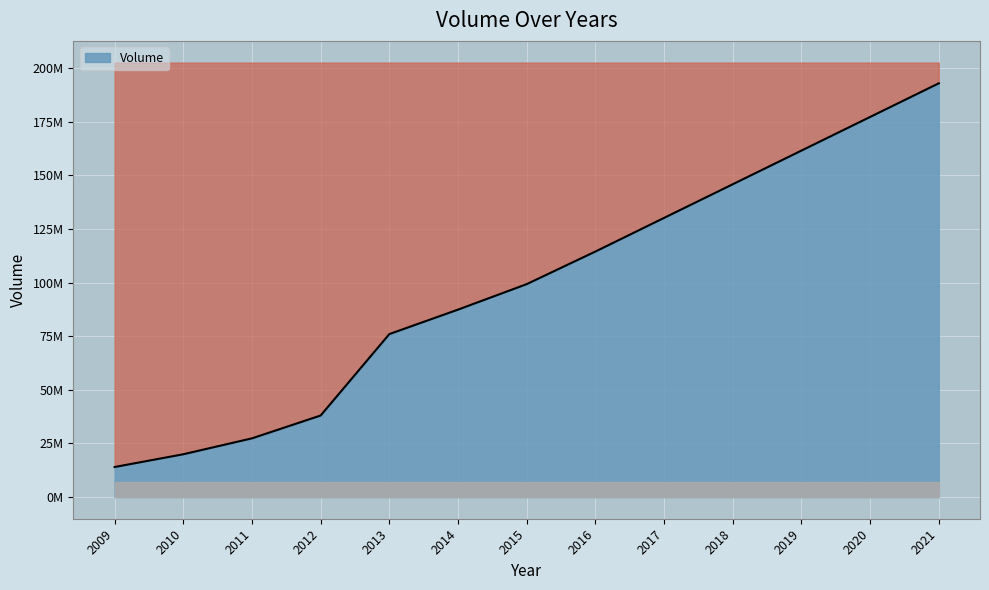

Reading left to right, extract all data points from this chart.

14000791.0	19942031.0	27366521.0	38020917.0	76010392.0	87418334.0	99310754.0	114513729.4	130211099.6	145908469.9	161605840.1	177303210.3	193000580.5